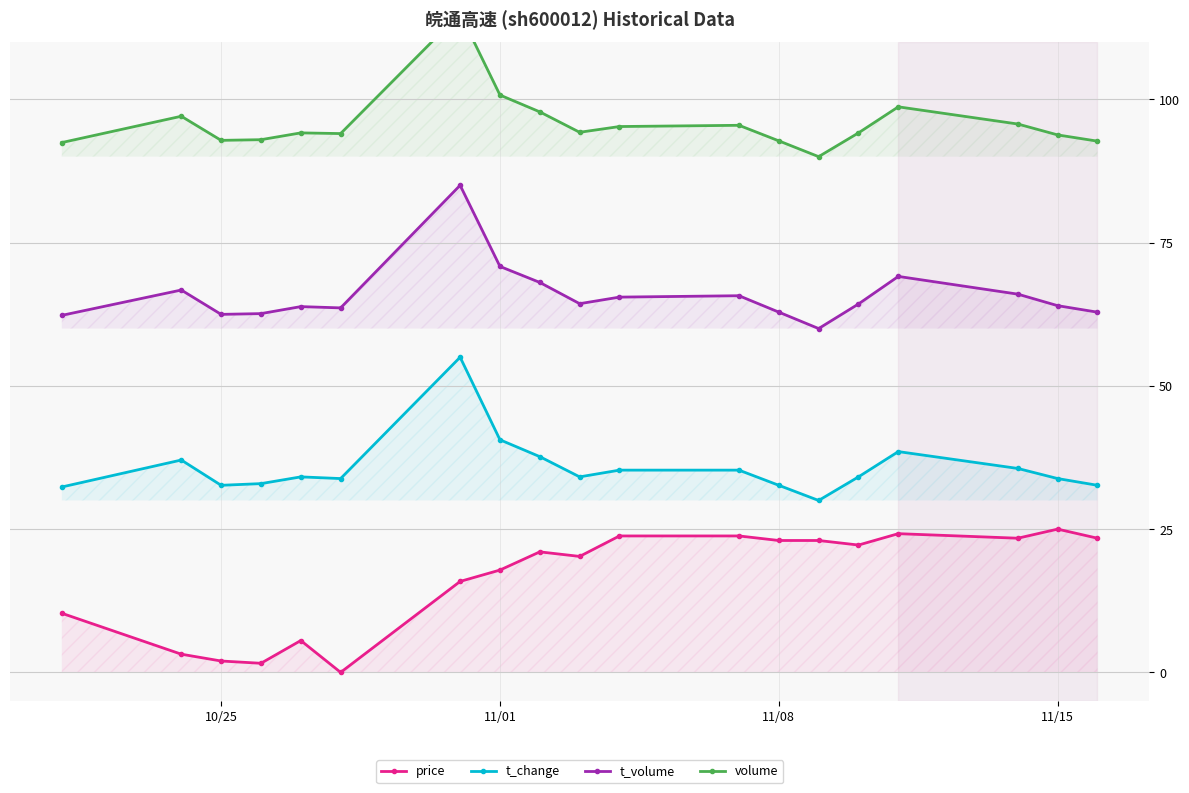

Count the number of data series in this chart.

4